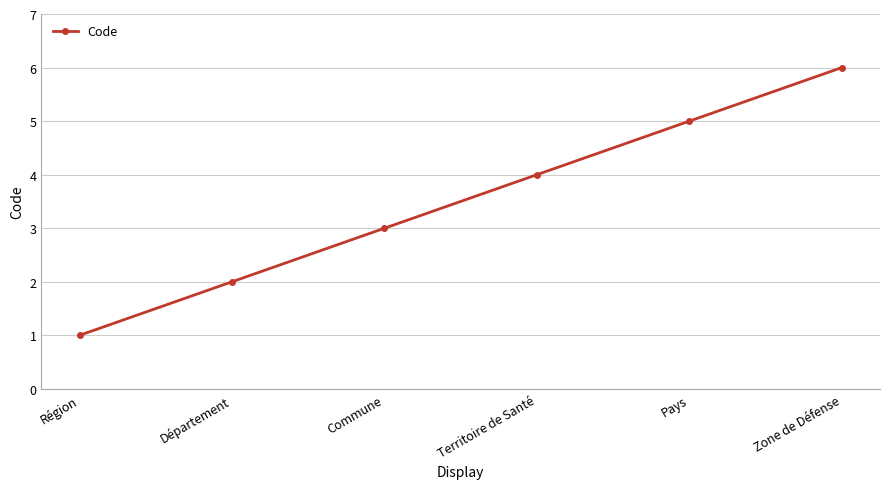

How many values are below 4?

3